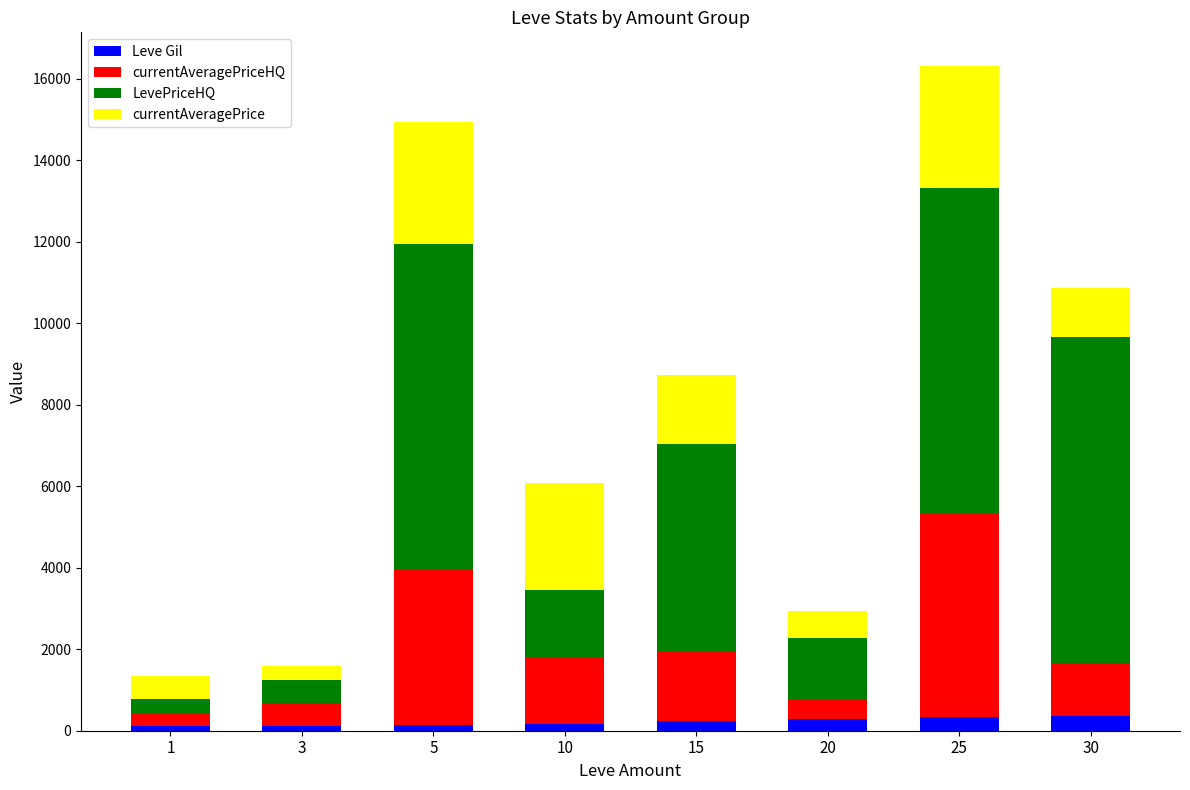

What is the sum of all Leve Gil values?

1752